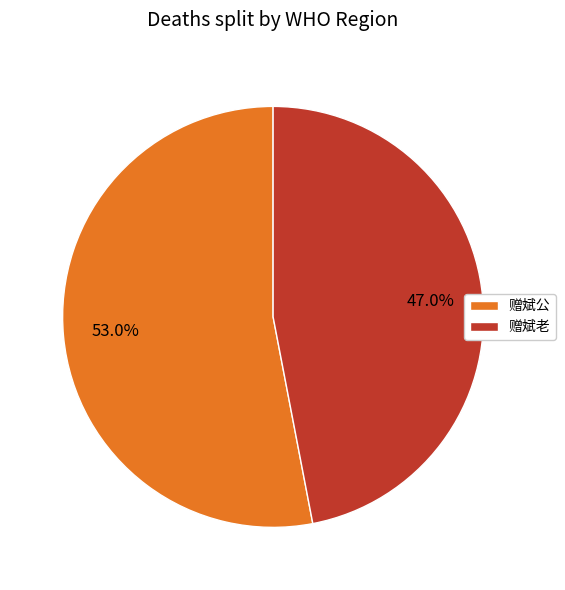

How much of the chart is everything except 赠斌老?

53.0%